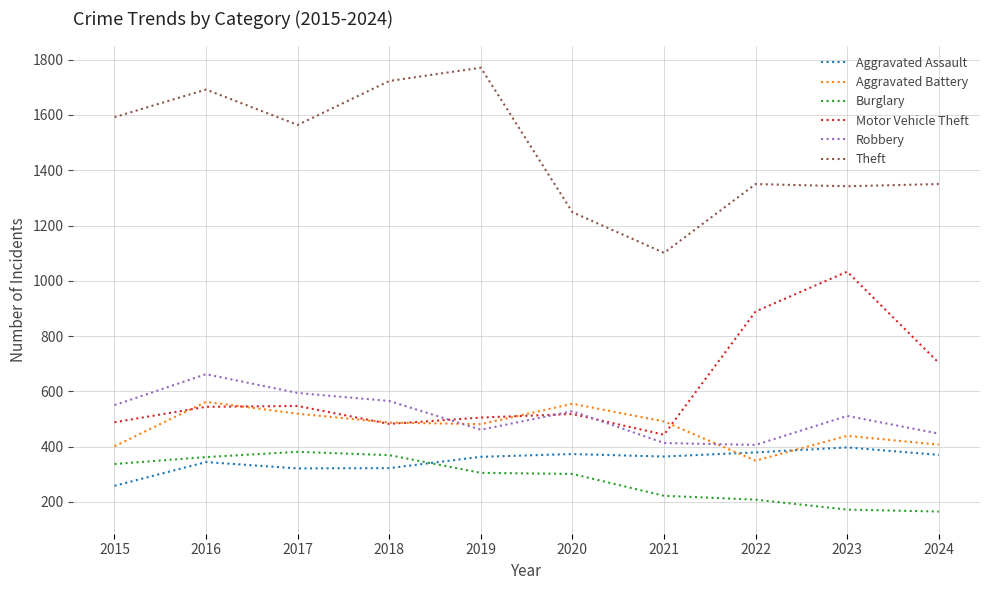

Which series has the largest total across all categories?

Theft